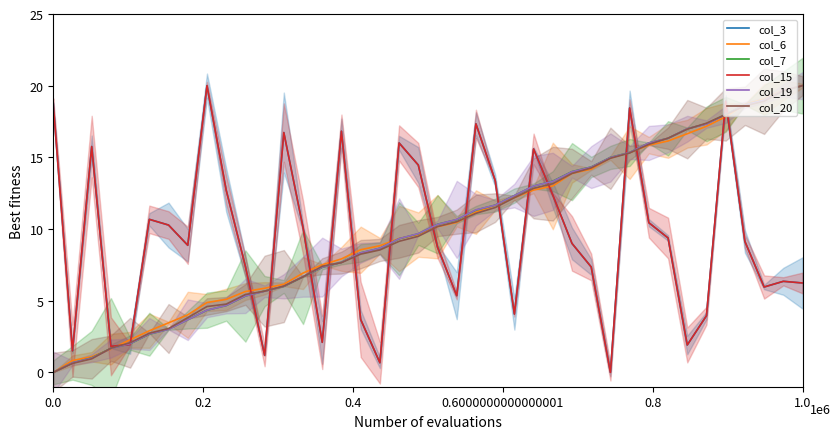

Between 31 and 34, which series saw the biggest shift?

col_3